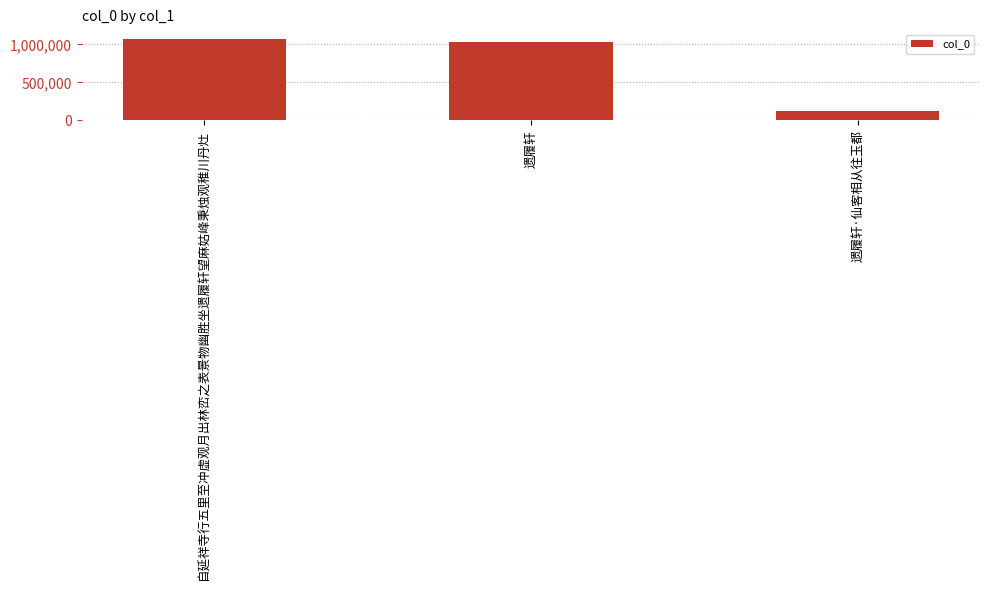

Is it true that the value at 自延祥寺行五里至冲虚观月出林峦之表景物幽胜坐遗履轩望麻姑峰秉烛观稚川丹灶 is 1078106?

True